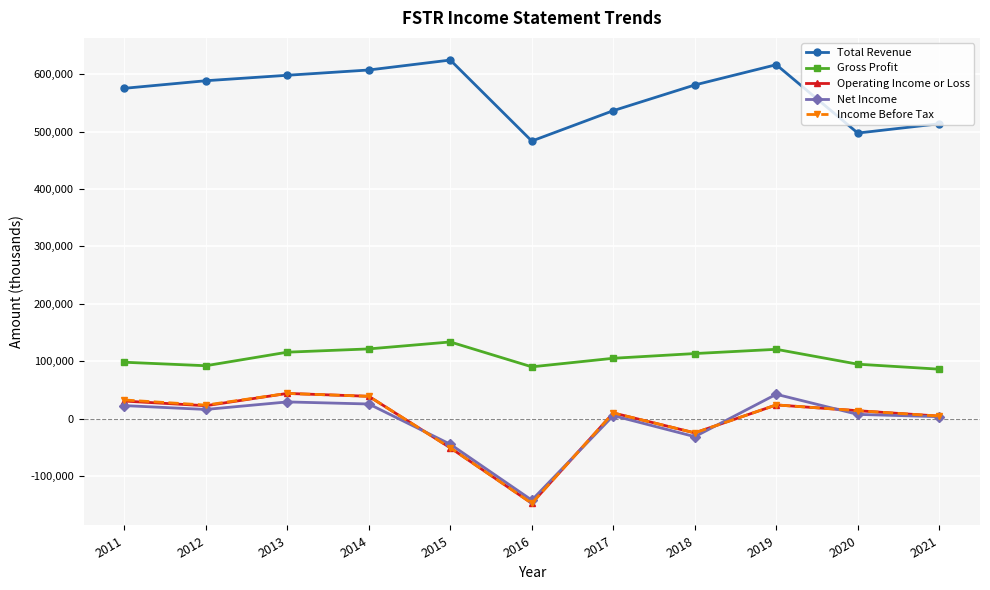

What is the total value across all series at 2012?

743500